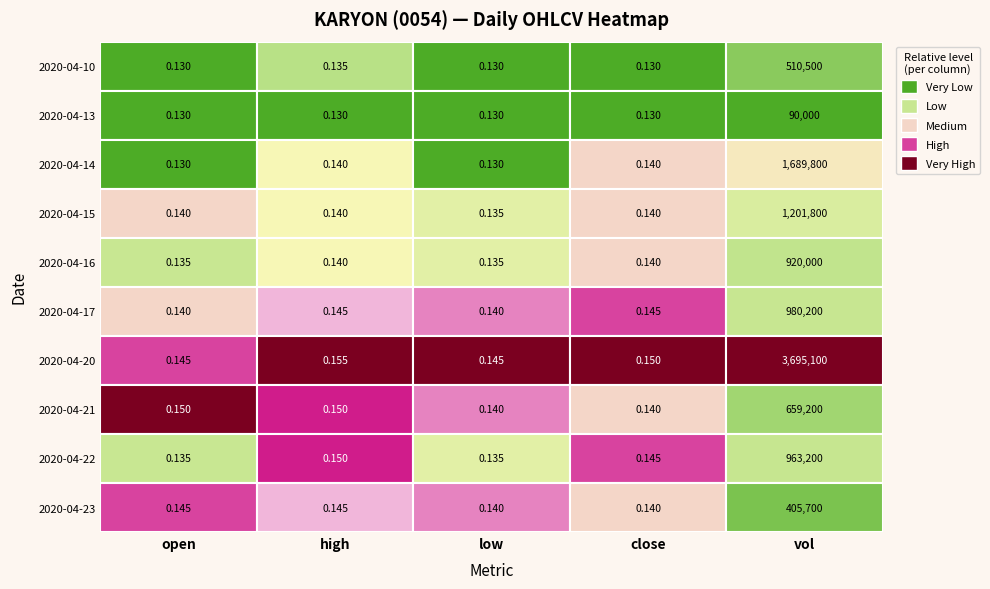

Is the value of 2020-04-16 at 1 greater than the value of 2020-04-22 at 3?

No